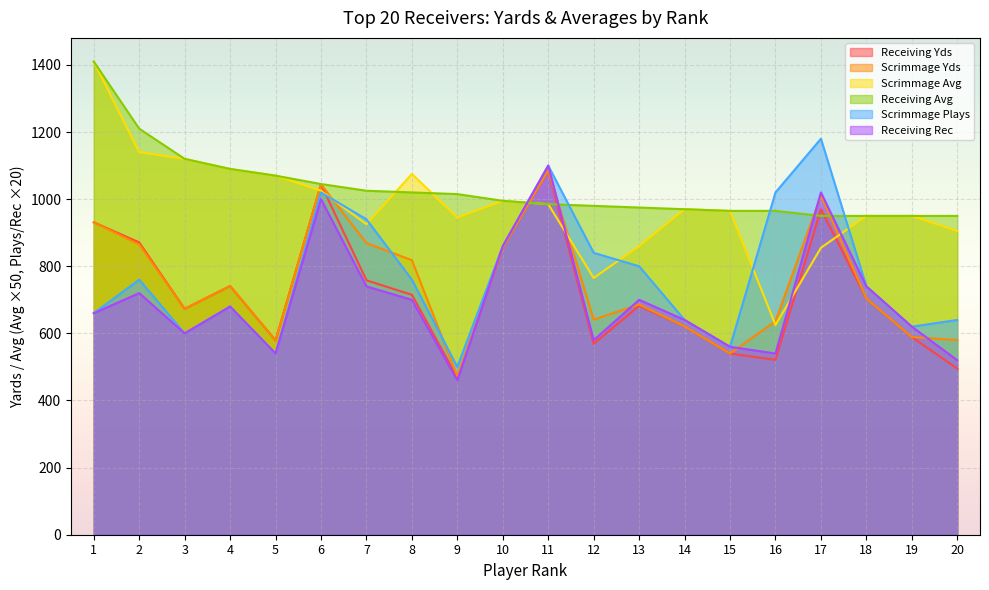

At how many categories does at least one series exceed 711?

20